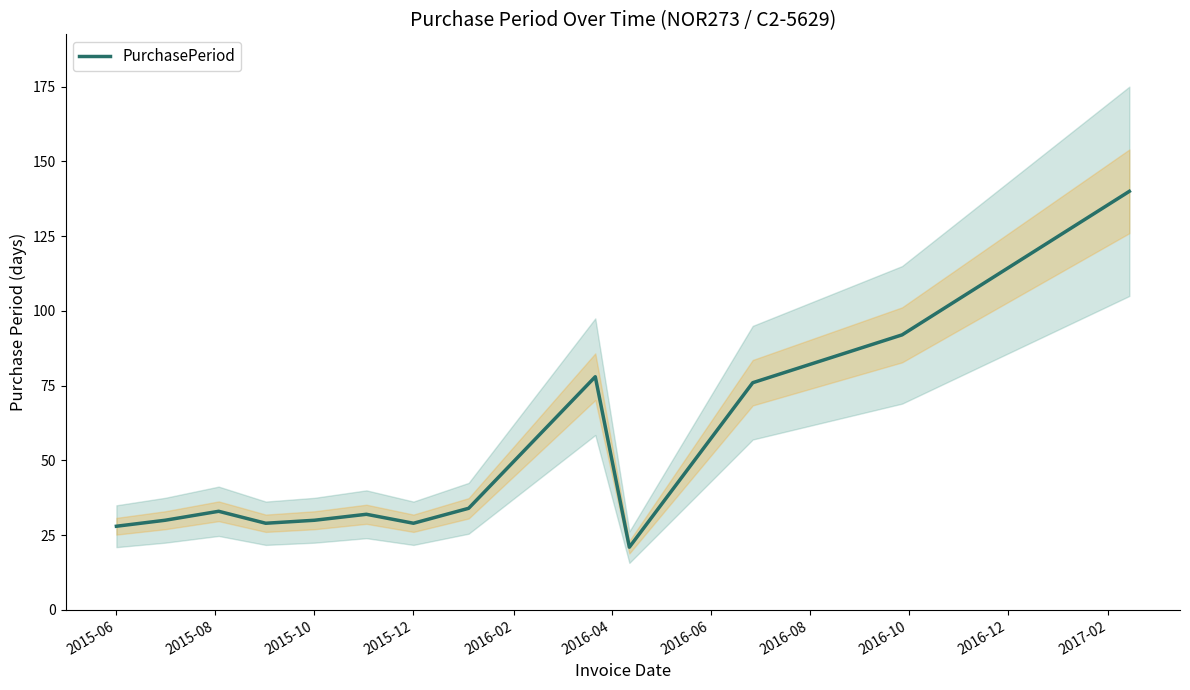

What is the minimum value for PurchasePeriod?

21